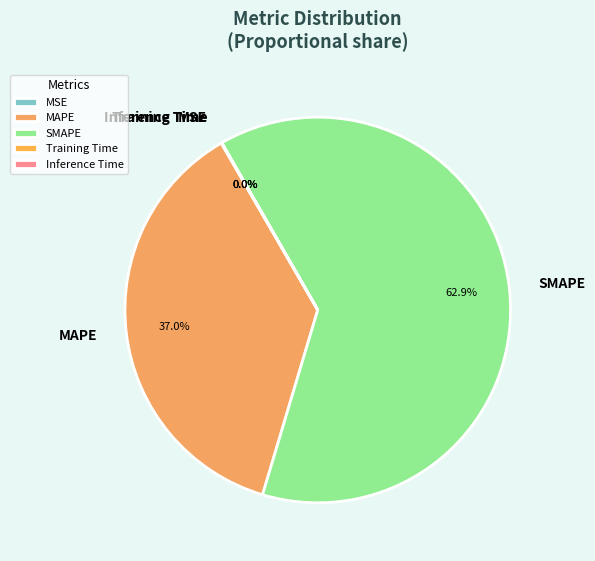

True or false: SMAPE accounts for 63% of the total.

True